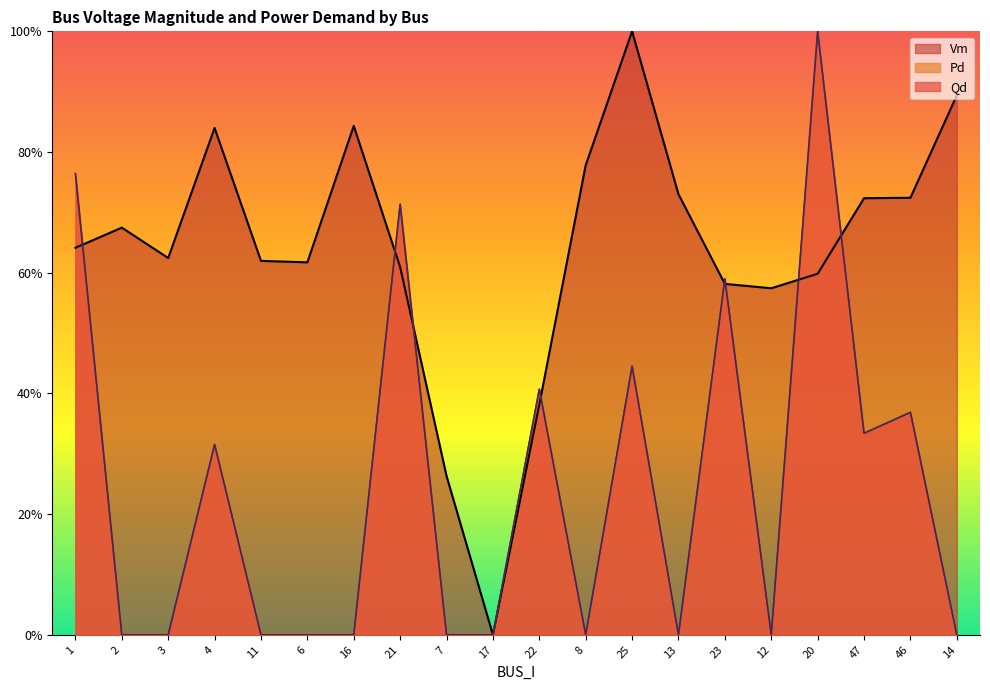

What is the average value of the Vm series?

0.6